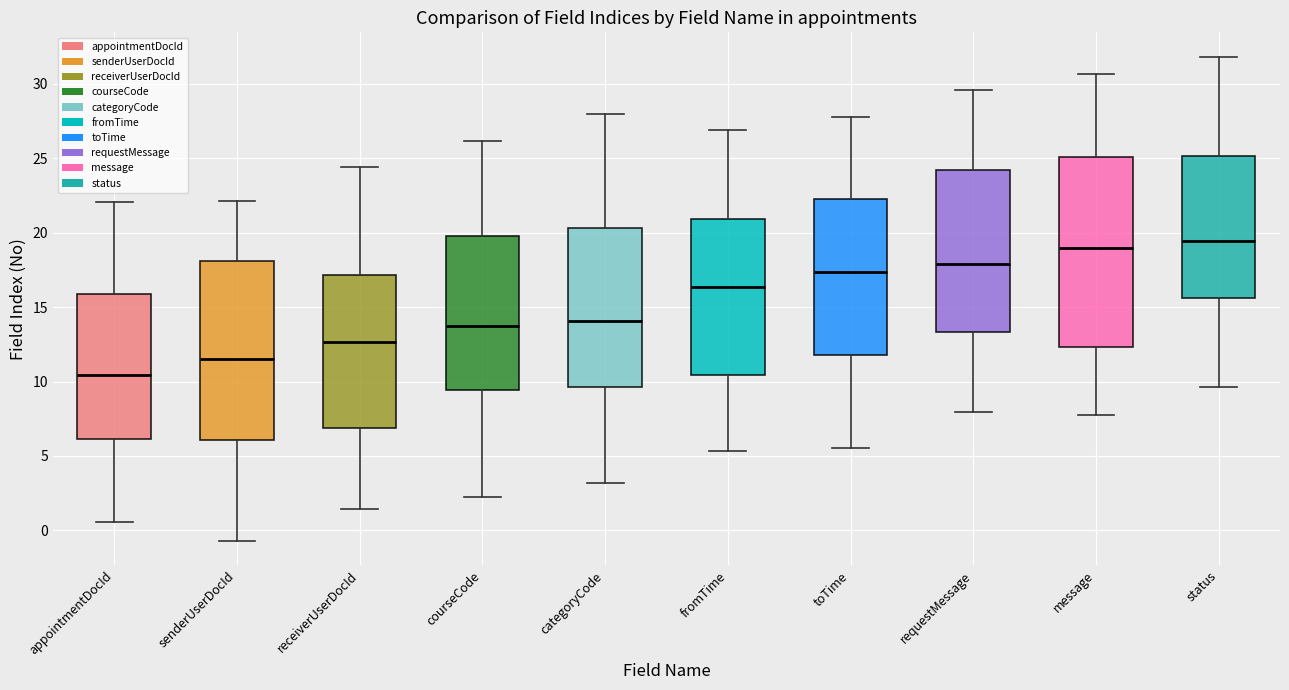

Where does the upper whisker of the box for receiverUserDocId end on the y-axis? The values are not printed on the chart, so give them approximately, as read against the axis.

24.5